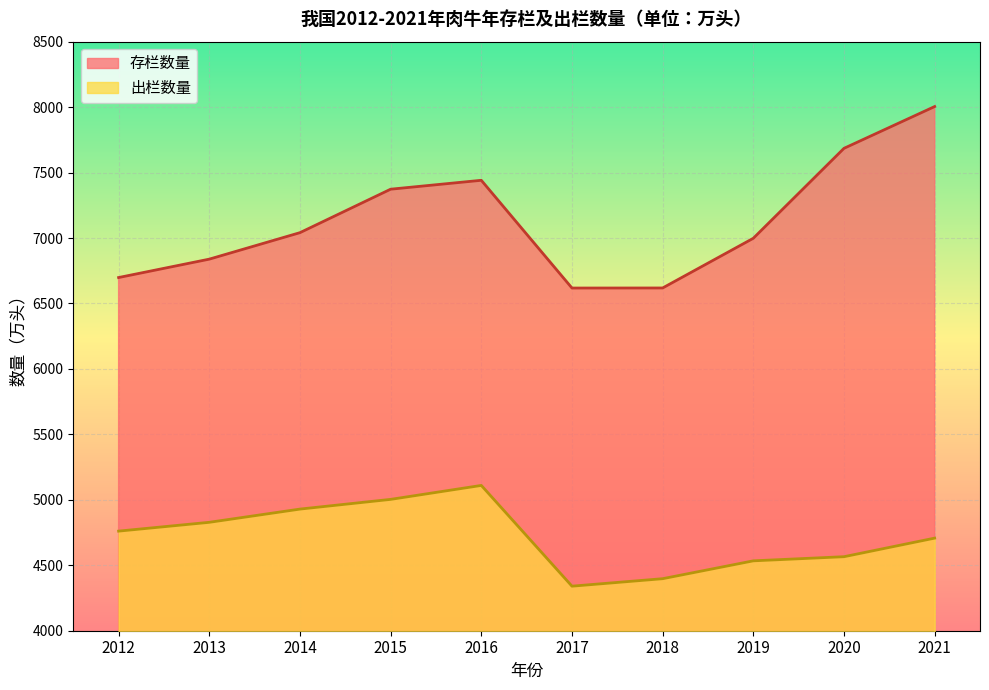

Rank the series by their average value, from highest to lowest.

存栏数量, 出栏数量